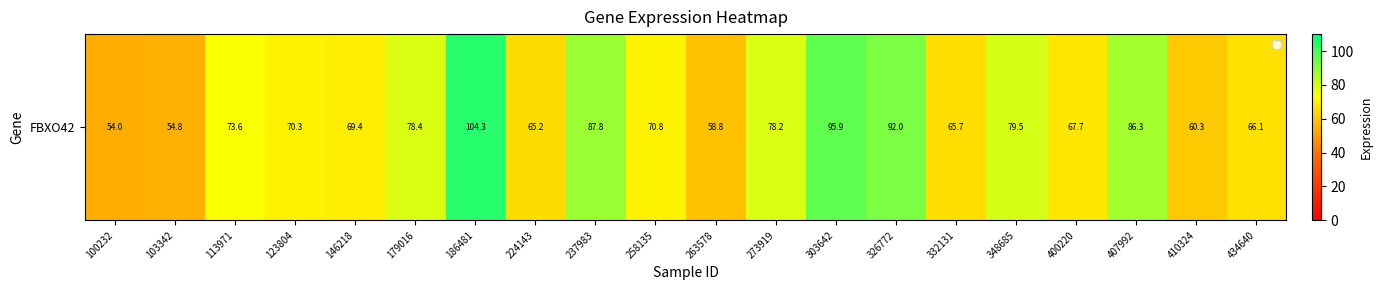

True or false: the data shows 95.3 at 400220.

False